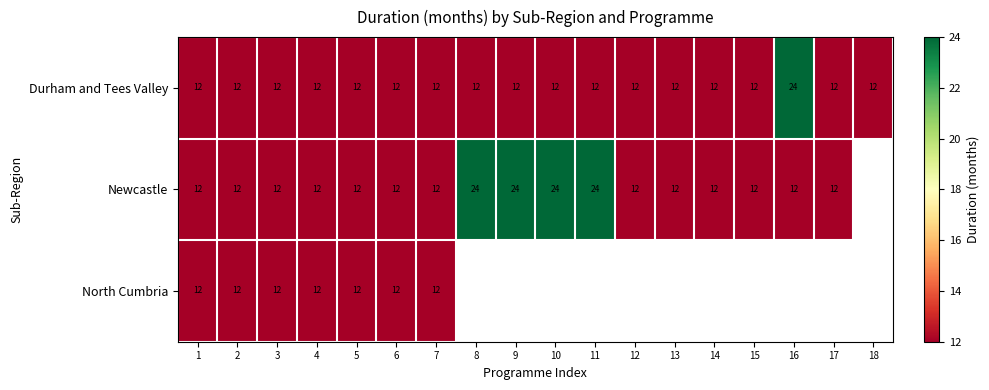

What is the total value across all series at 1?

36